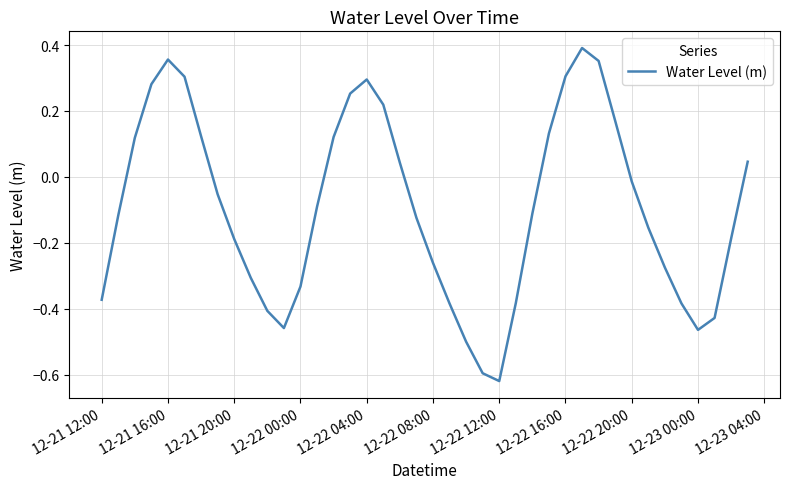

What is the difference between the maximum and minimum values?

1.0